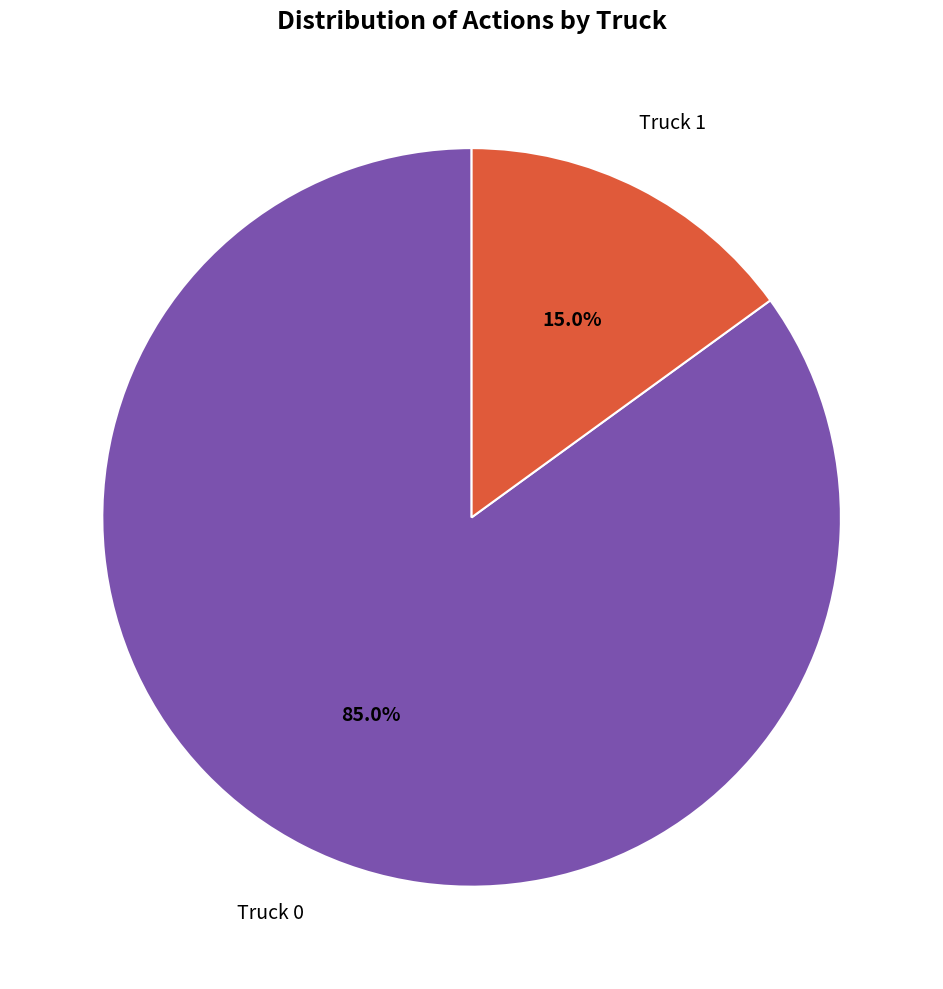

Does any single category account for the majority?

Yes